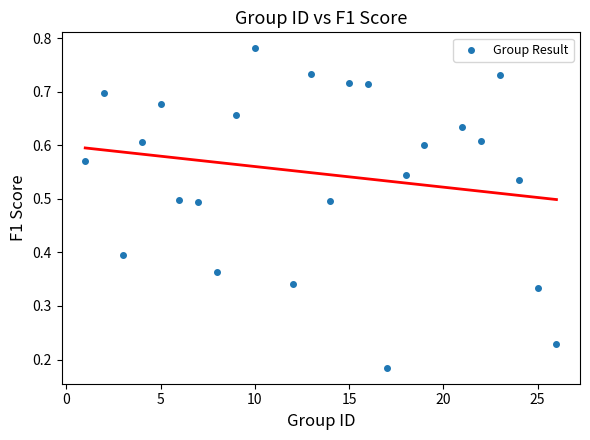

What is the range of X values (max minus min)?

25.0